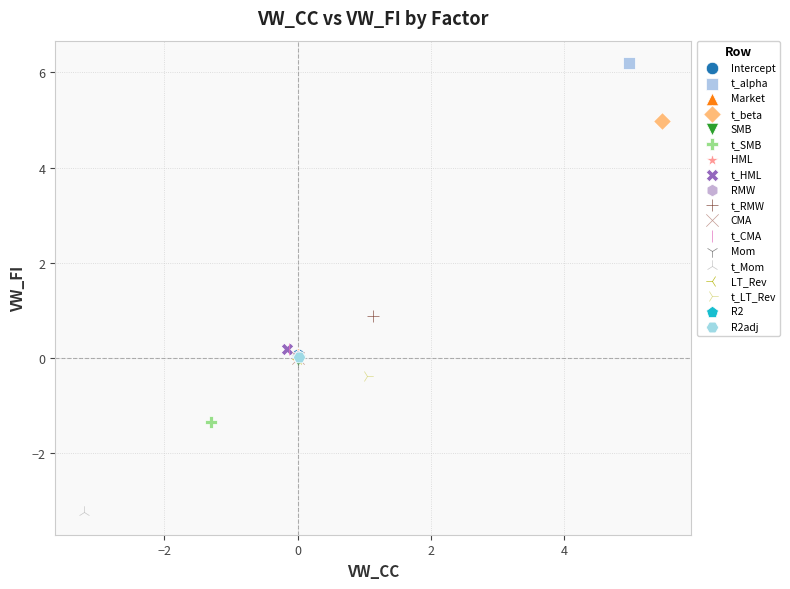

Which series contains the lowest Y value?

t_Mom